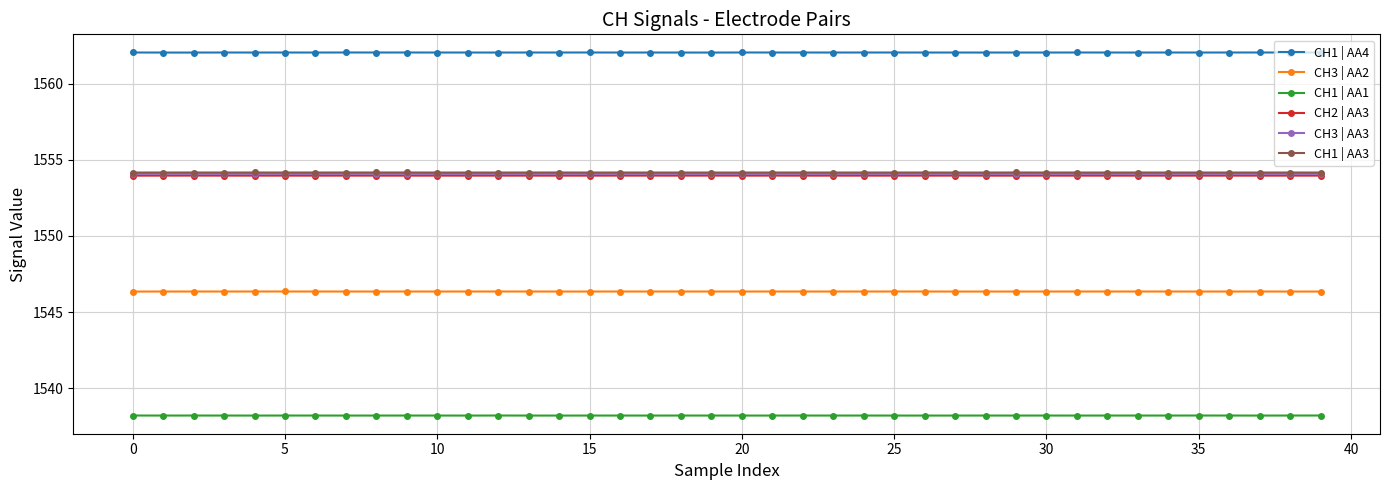

What is the maximum value shown in the chart?

1562.1